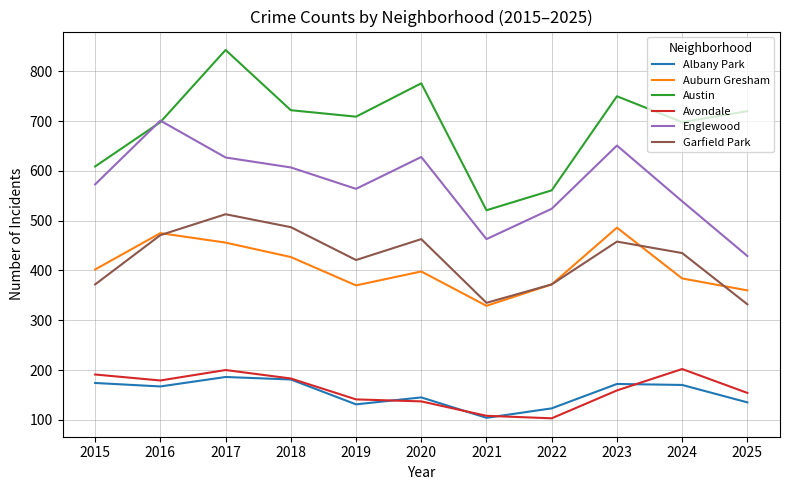

Read the Austin value at 2021, to the nearest 5.

520